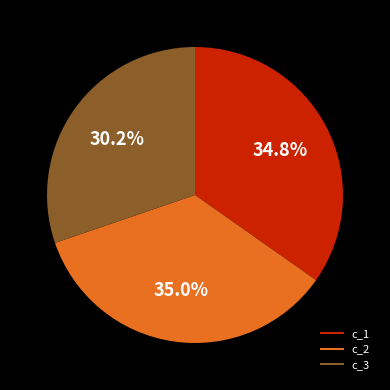

To the nearest percent, what is the difference between the c_1 and c_3 slice percentages?

5%